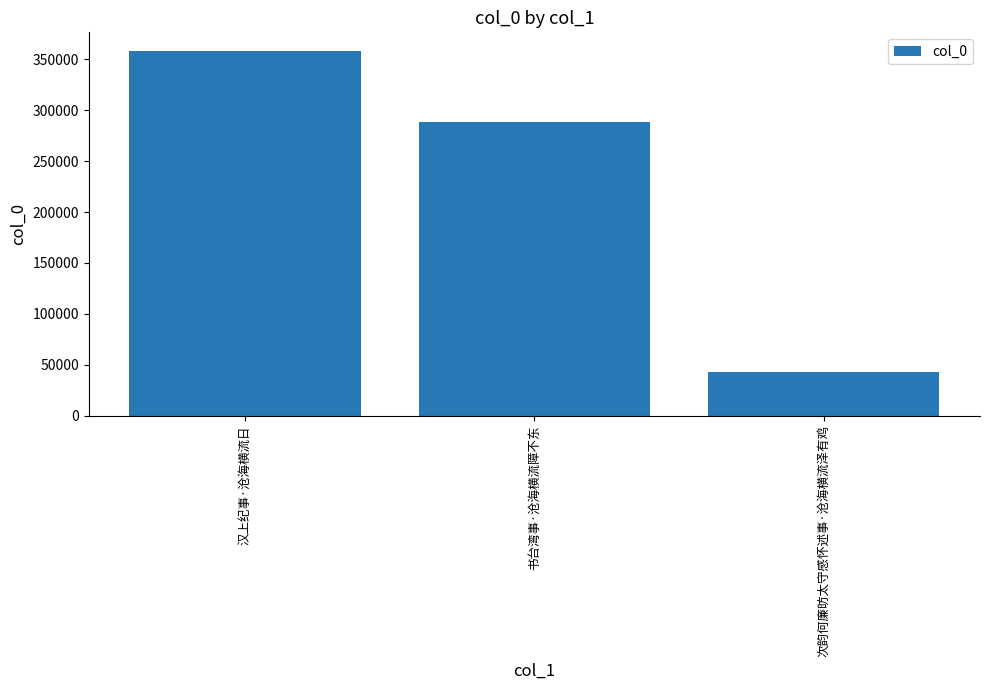

What is the approximate value at 次韵何廉昉太守感怀述事·沧海横流泽有鸡?

43007